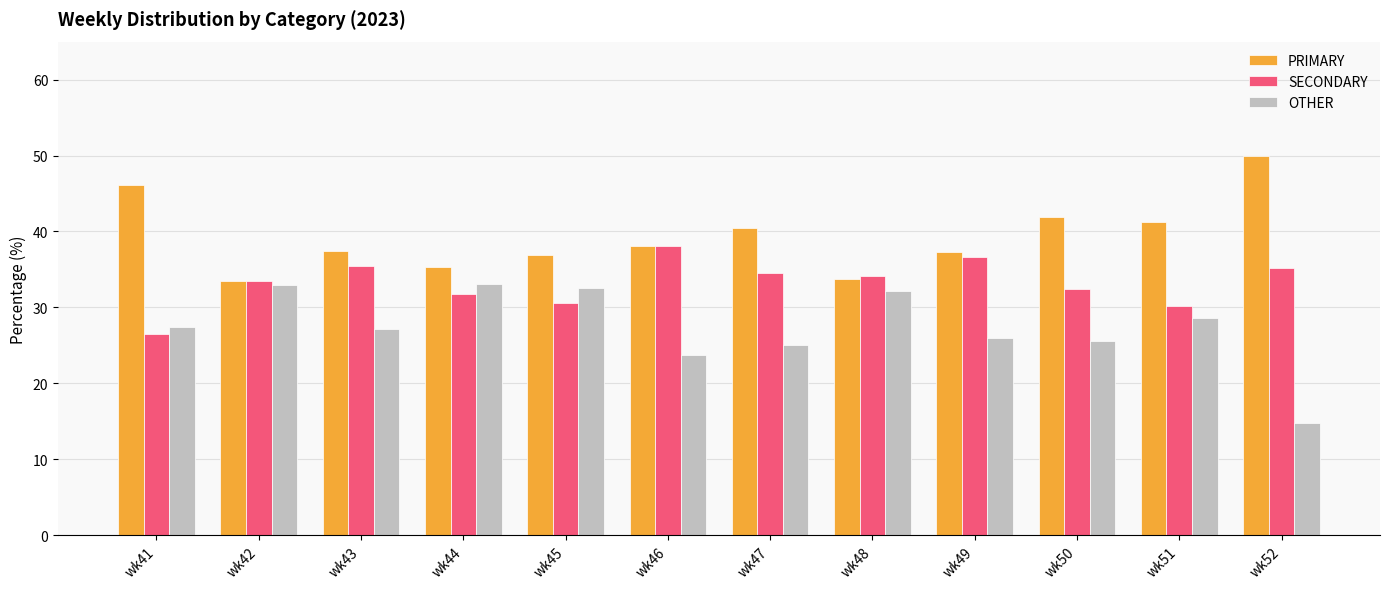

What is the spread (max minus min) of values at wk46?

14.4